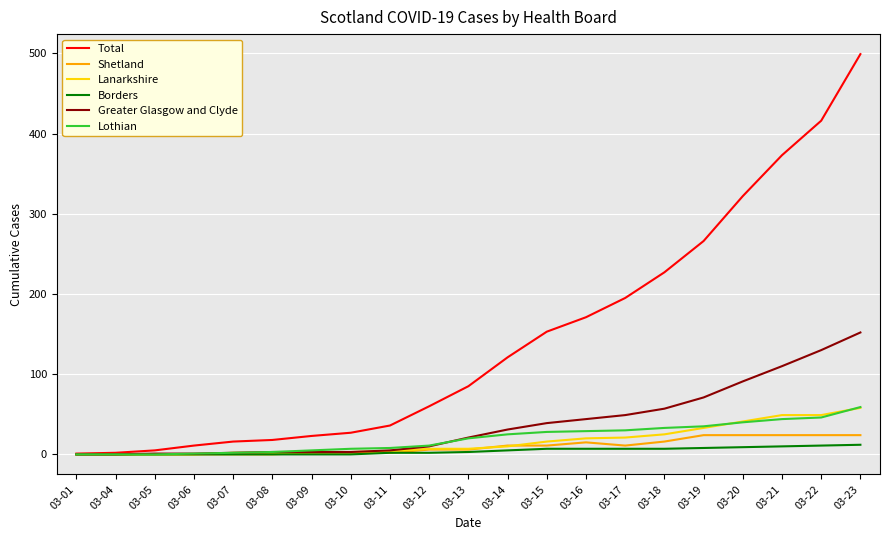

Which series has the largest range (max minus min)?

Total